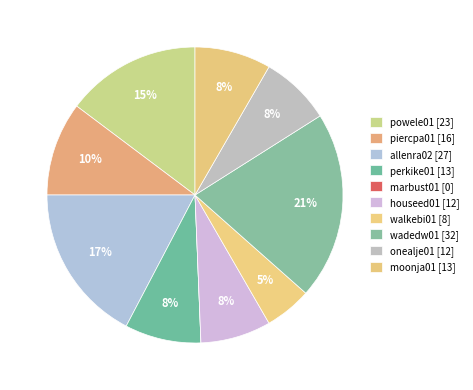

To the nearest percent, what is the difference between the largest and smallest slice percentages?

21%